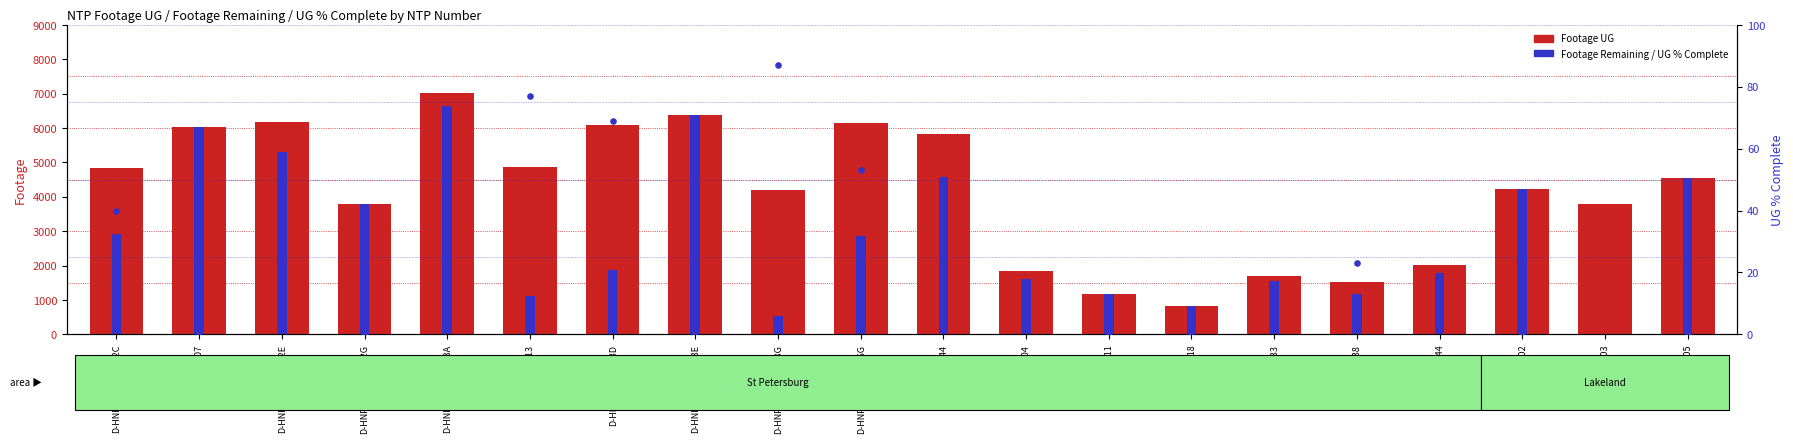

Which series reaches the minimum Y coordinate?

Footage Remaining